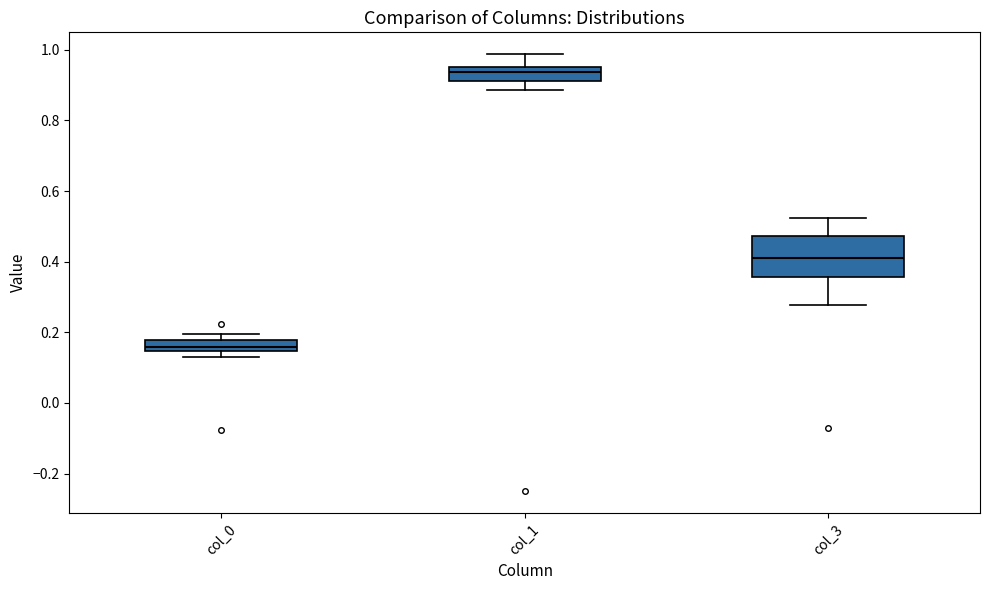

Comparing the boxes themselves (not the whiskers), which one is the tallest?

col_3